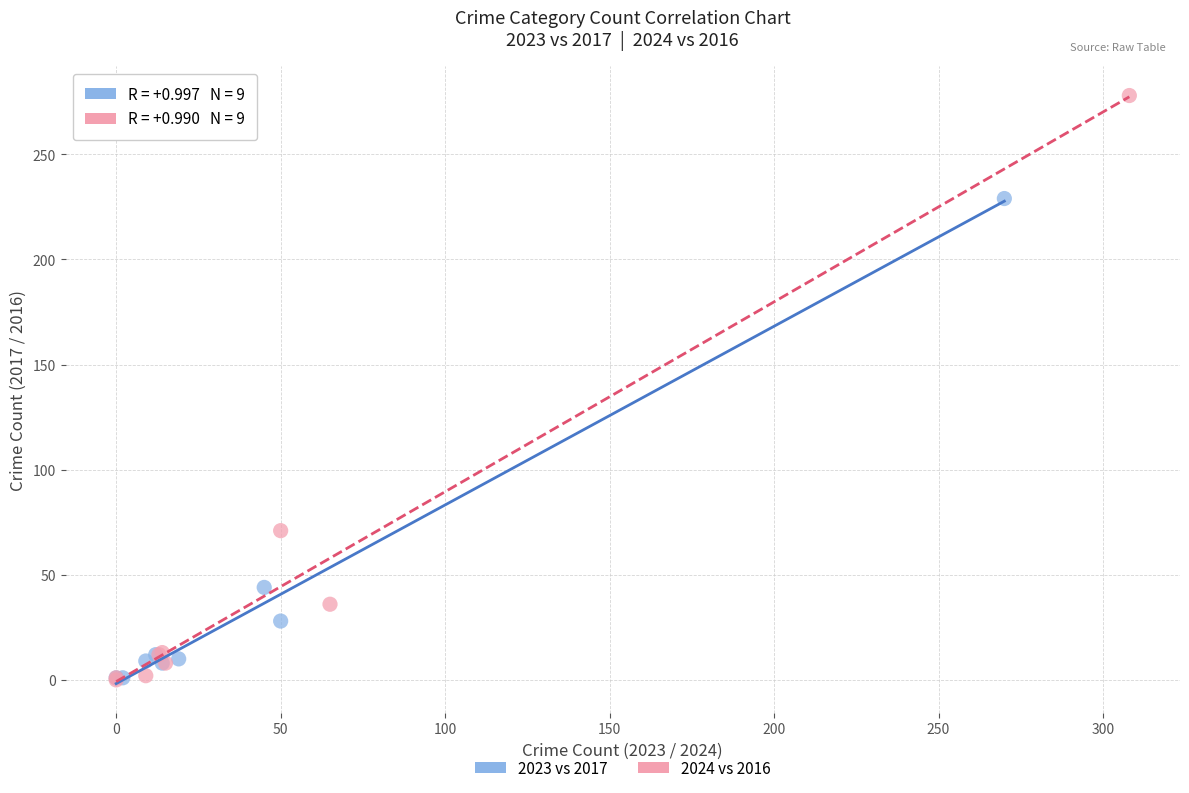

Which series has the widest spread of Y values?

2024 vs 2016